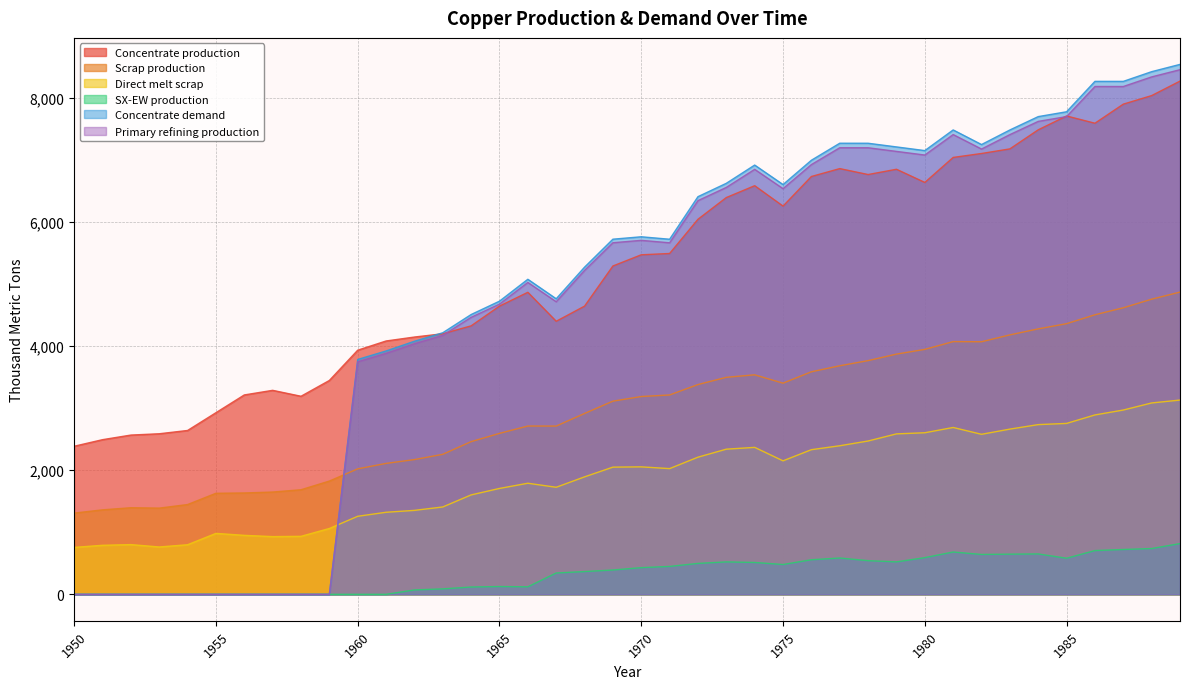

Which series changed the most between 1959 and 1980?

Concentrate demand